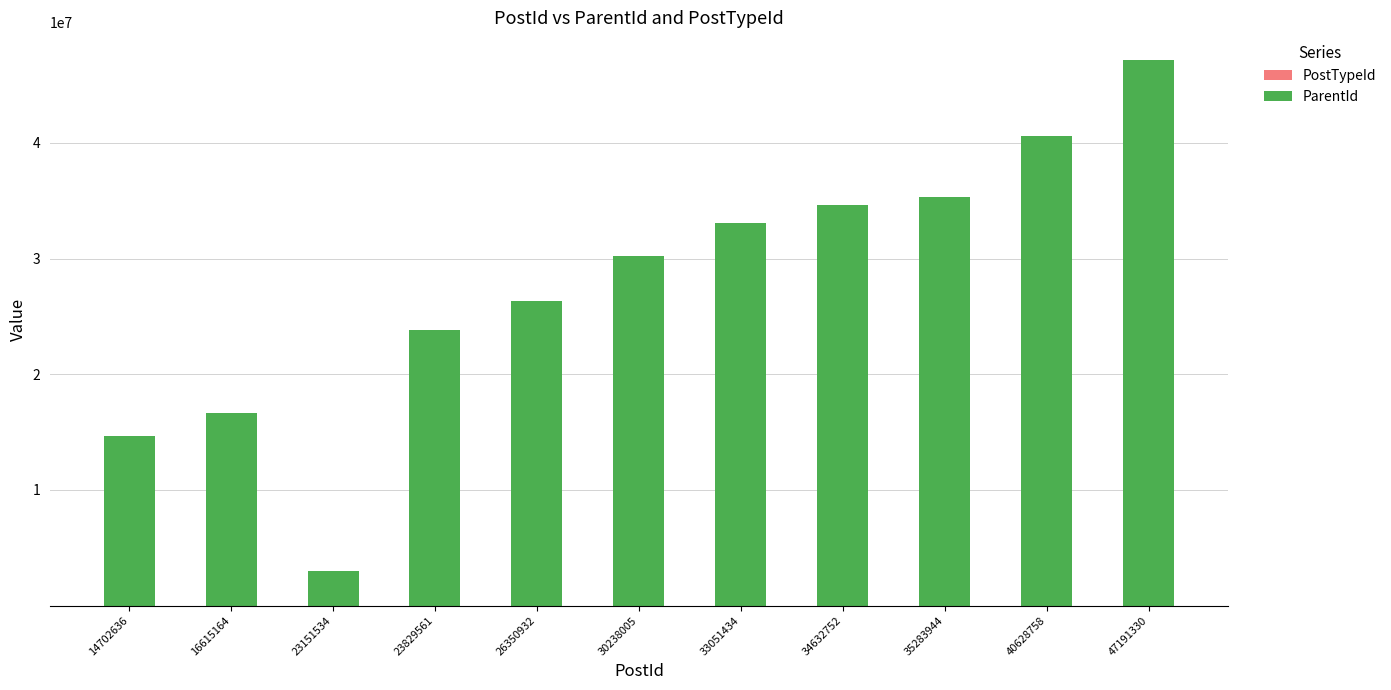

At which category is the sum across all series the highest?

47191330